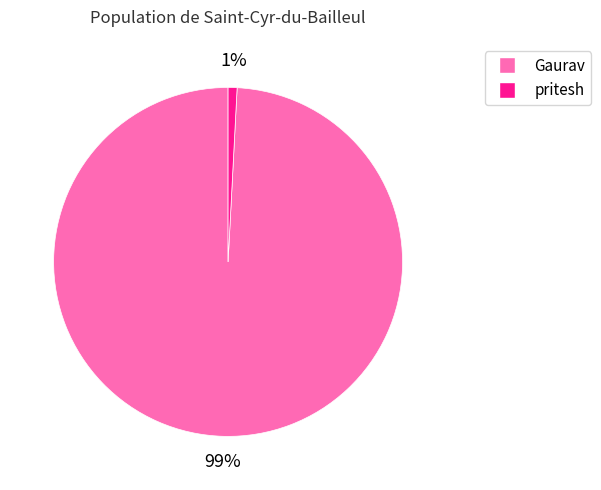

Which slice is the largest?

Gaurav